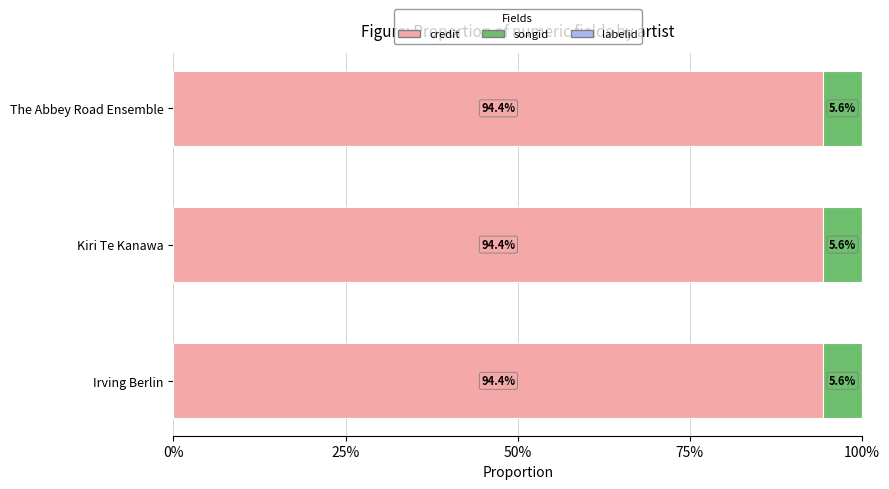

The credit series shows 4335262 at Kiri Te Kanawa. True or false?

False